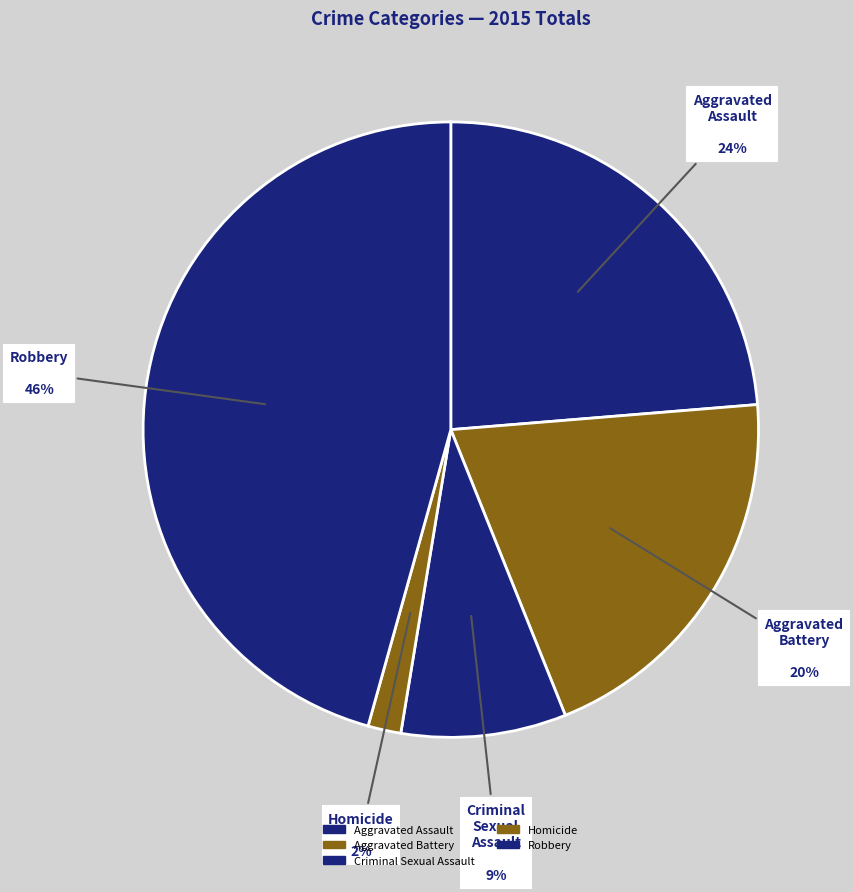

What is the total percentage of Aggravated Battery and Criminal Sexual Assault?

28.9%